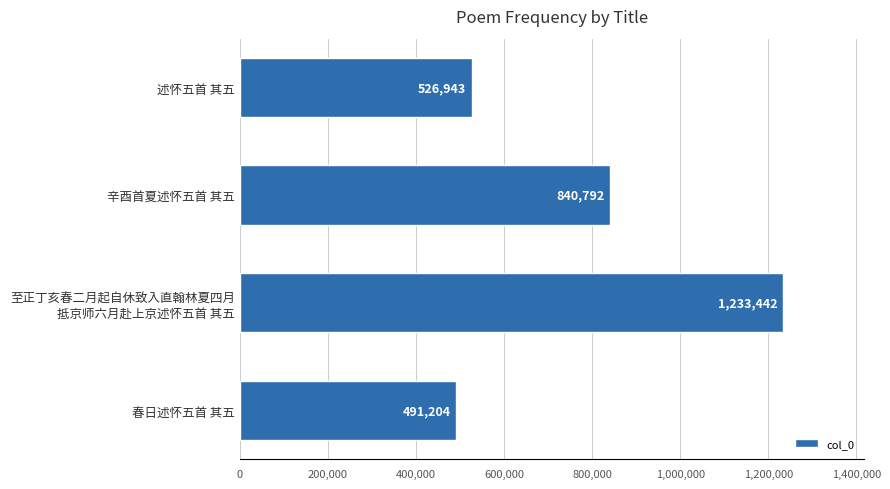

Which label corresponds to the largest value in the chart?

至正丁亥春二月起自休致入直翰林夏四月
抵京师六月赴上京述怀五首 其五